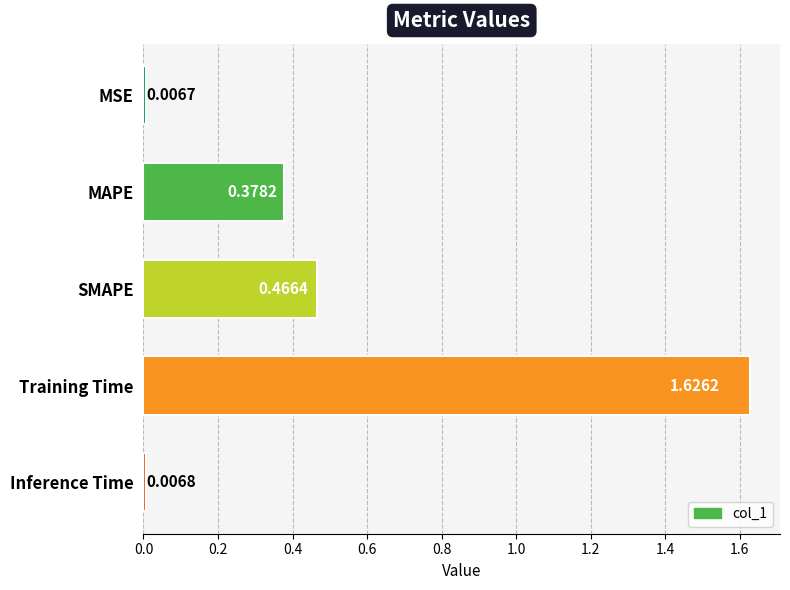

What is the change in value from MAPE to Inference Time?

-0.4